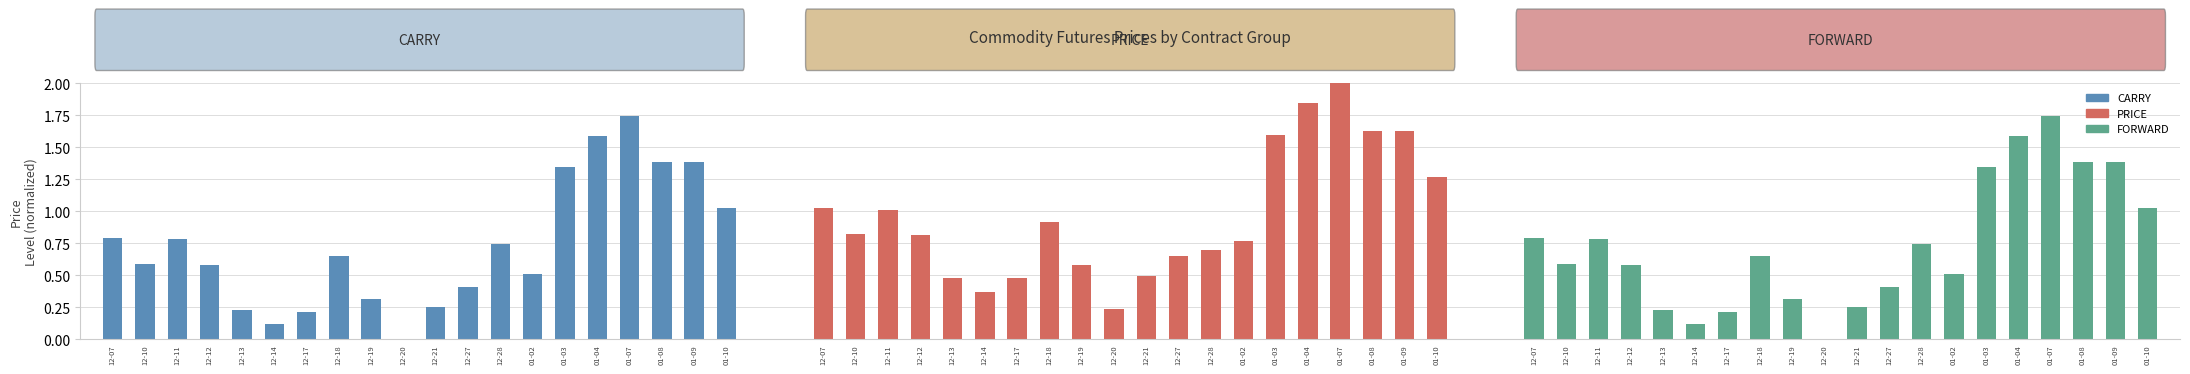

What is the lowest value of the PRICE series?

0.2